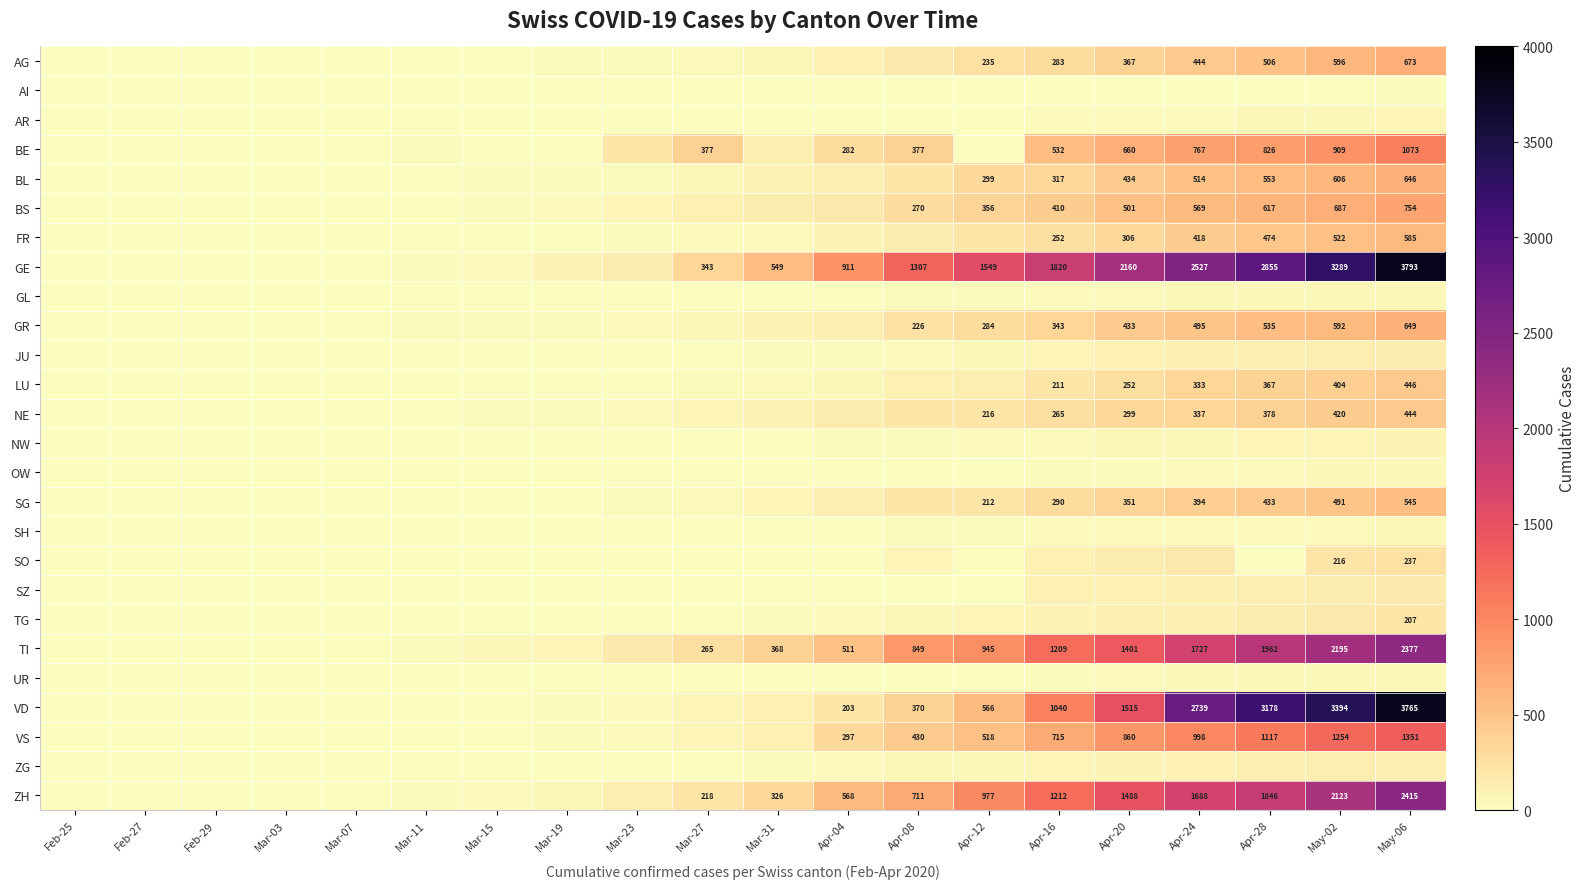

Which has a higher value, Apr-12 or Mar-31?

Apr-12